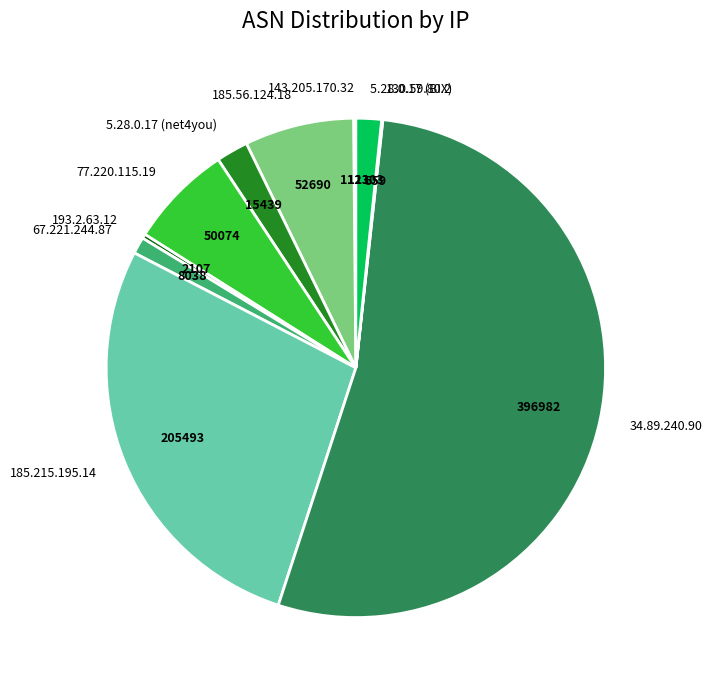

Which has a higher value, 67.221.244.87 or 193.2.63.12?

67.221.244.87